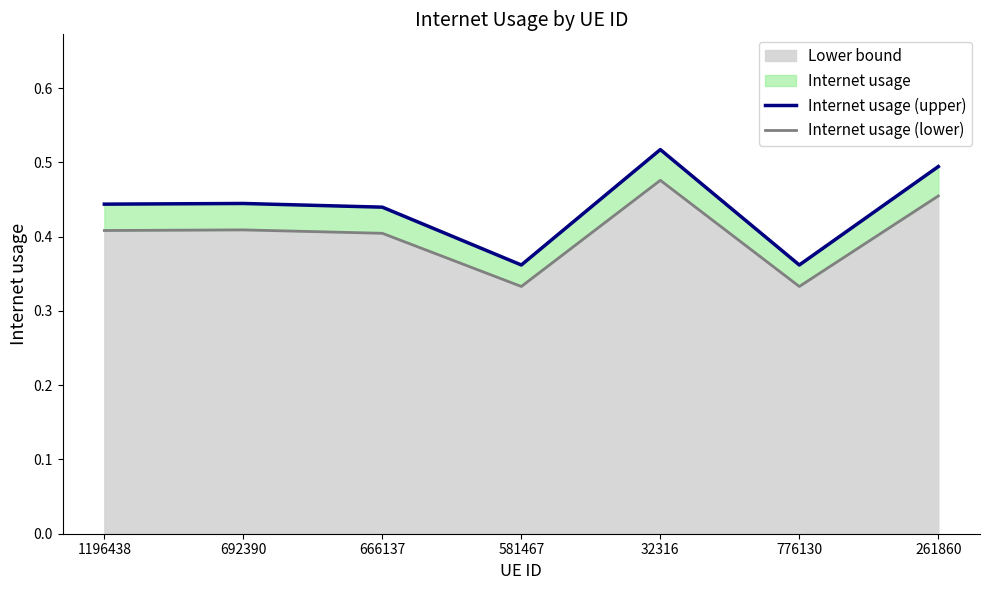

How many interior local peaks does the Internet usage (upper) series have?

2